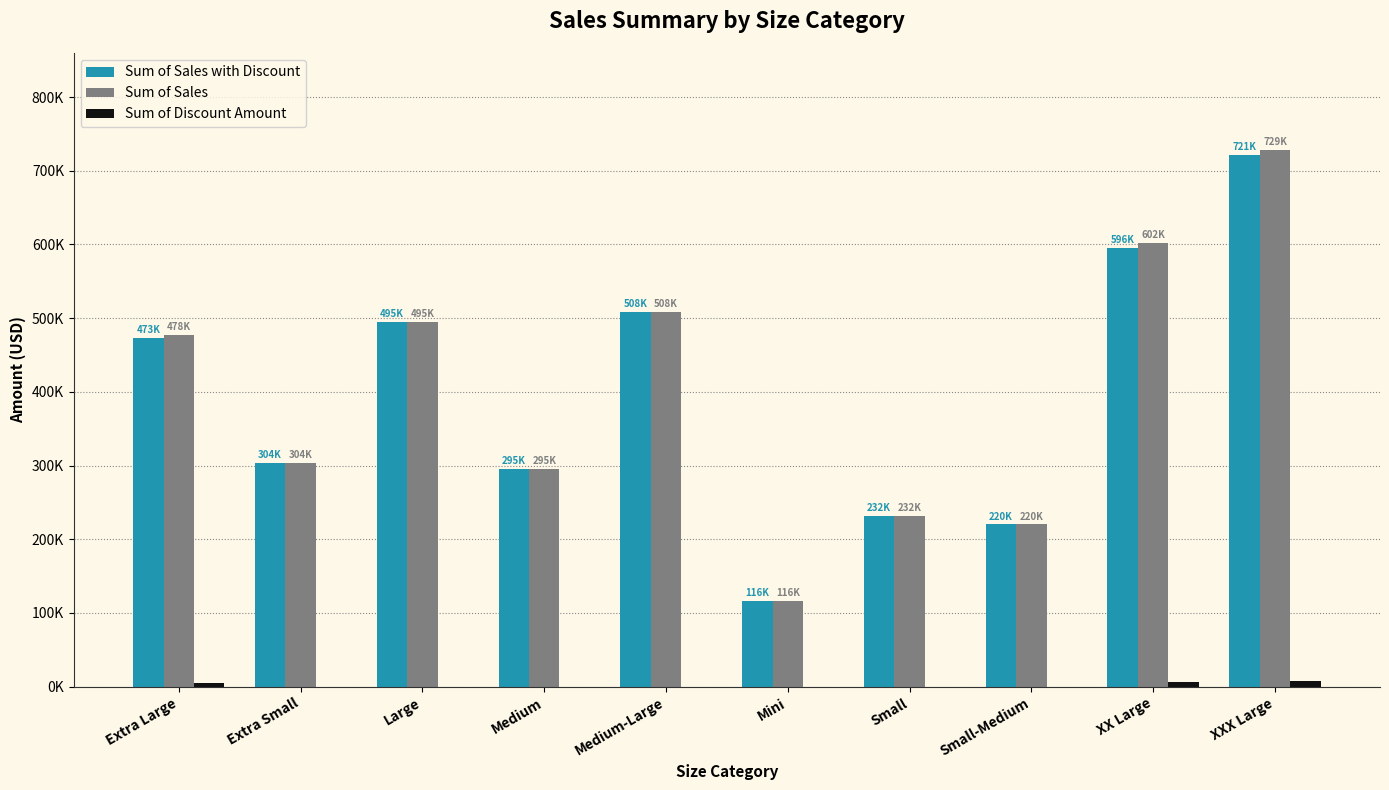

What is the maximum value shown in the chart?

728664.9